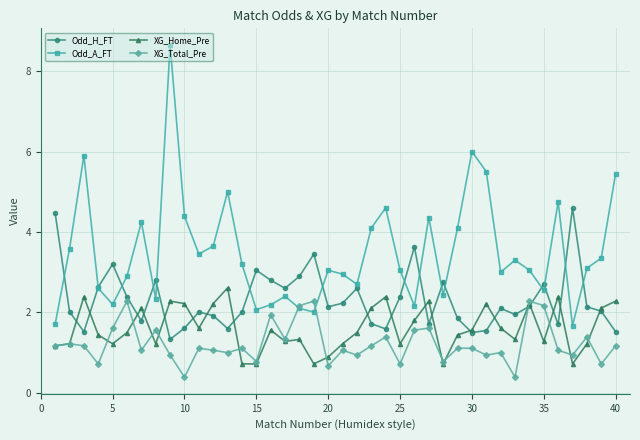

List the series in order of their overall mean, lowest first.

XG_Total_Pre, XG_Home_Pre, Odd_H_FT, Odd_A_FT